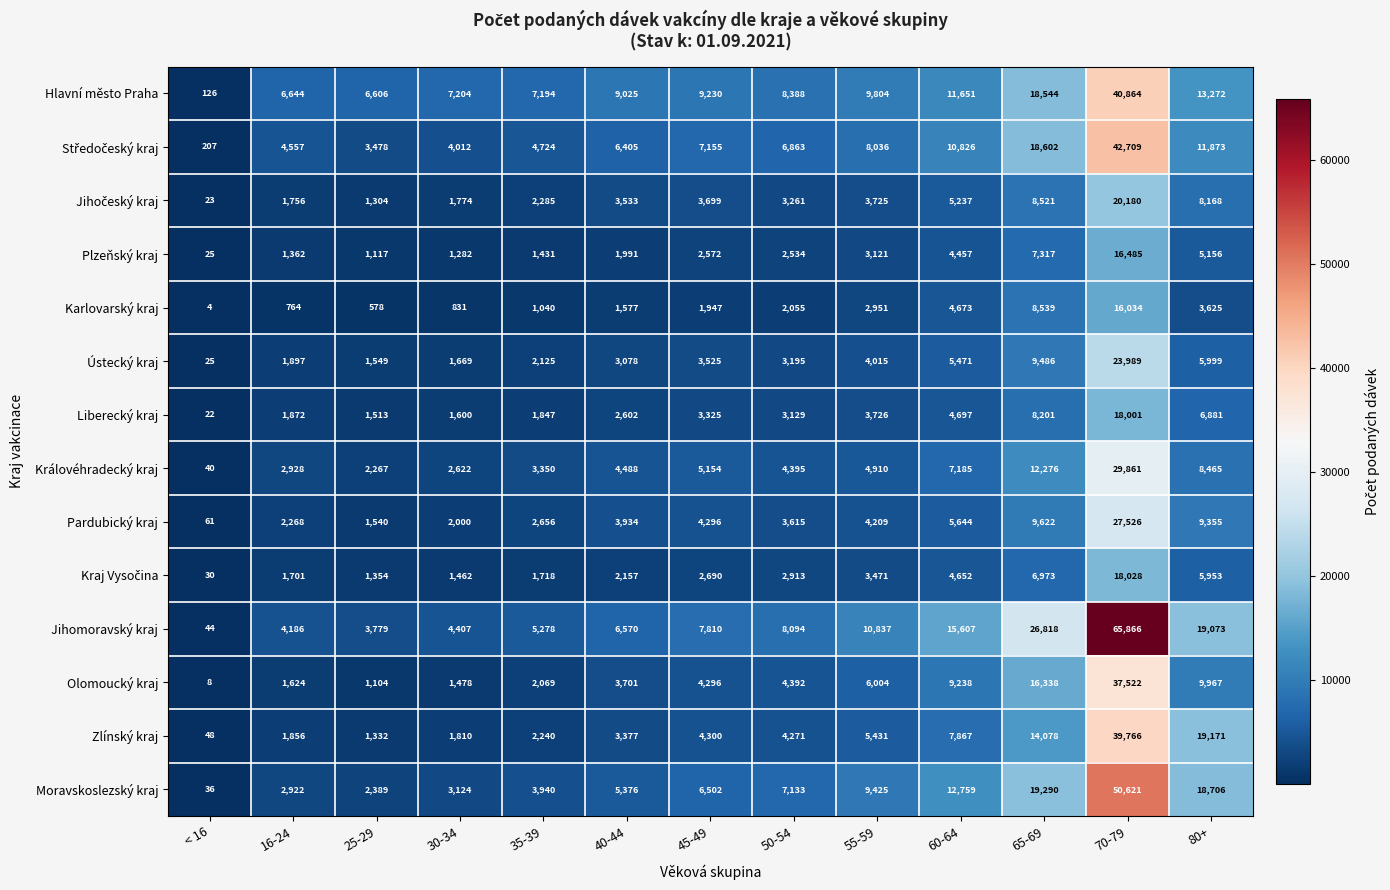

The Zlínský kraj series shows 1810 at 30-34. True or false?

True